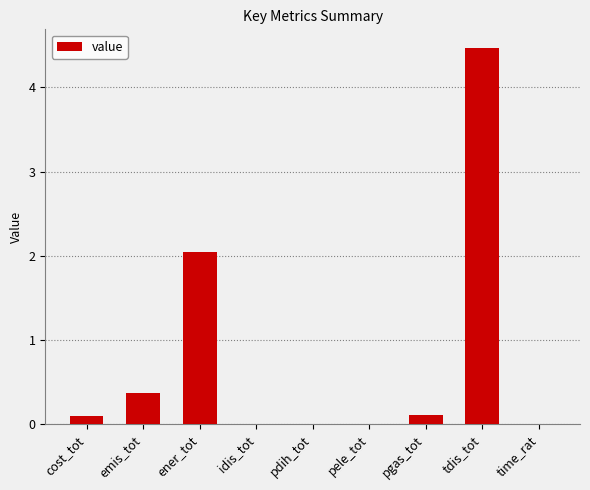

Between time_rat and ener_tot, which is larger?

ener_tot